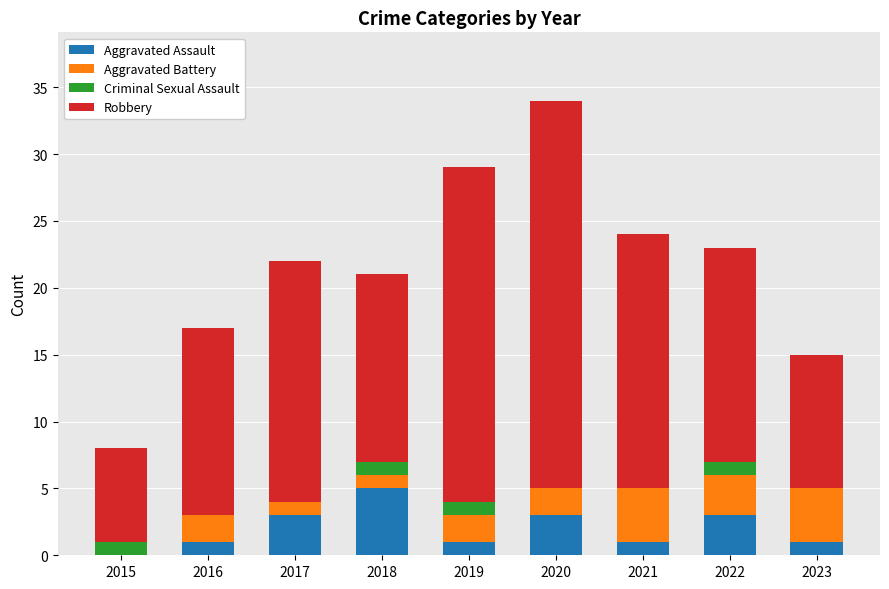

How many series are shown in this chart?

4